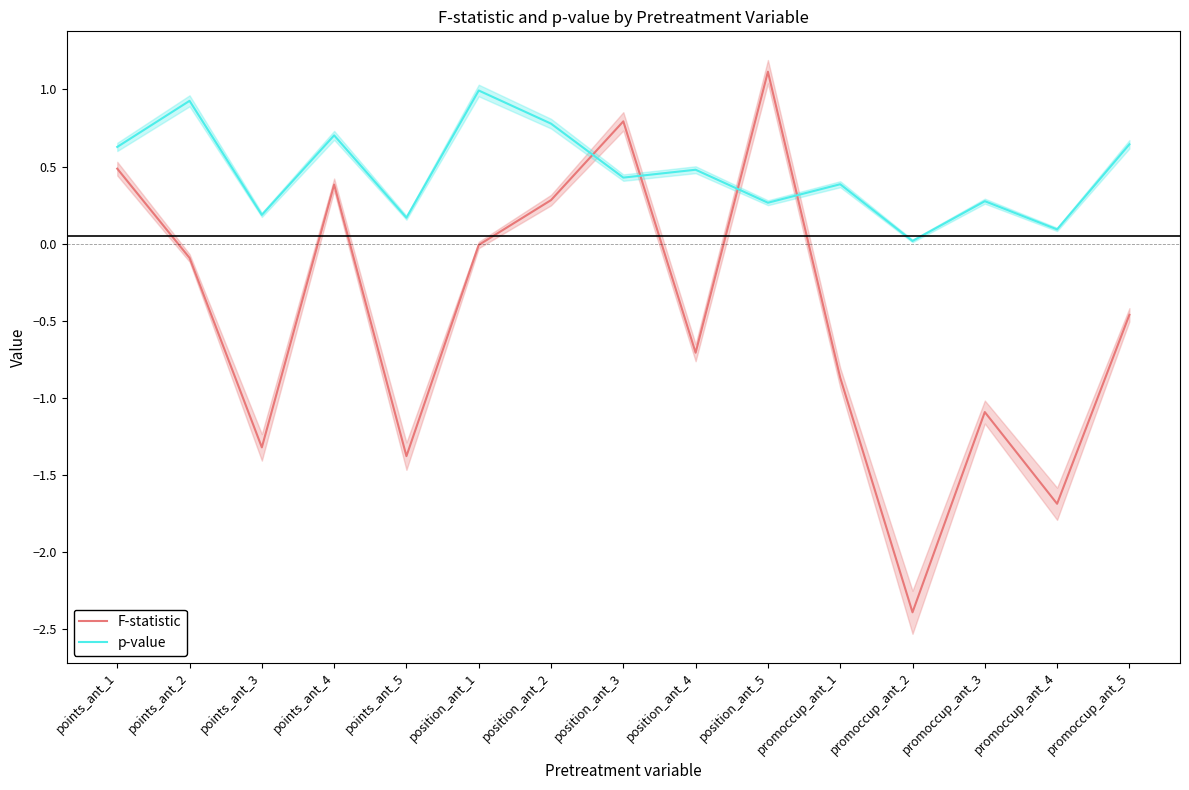

True or false: F-statistic has more than 2 interior local peaks.

True